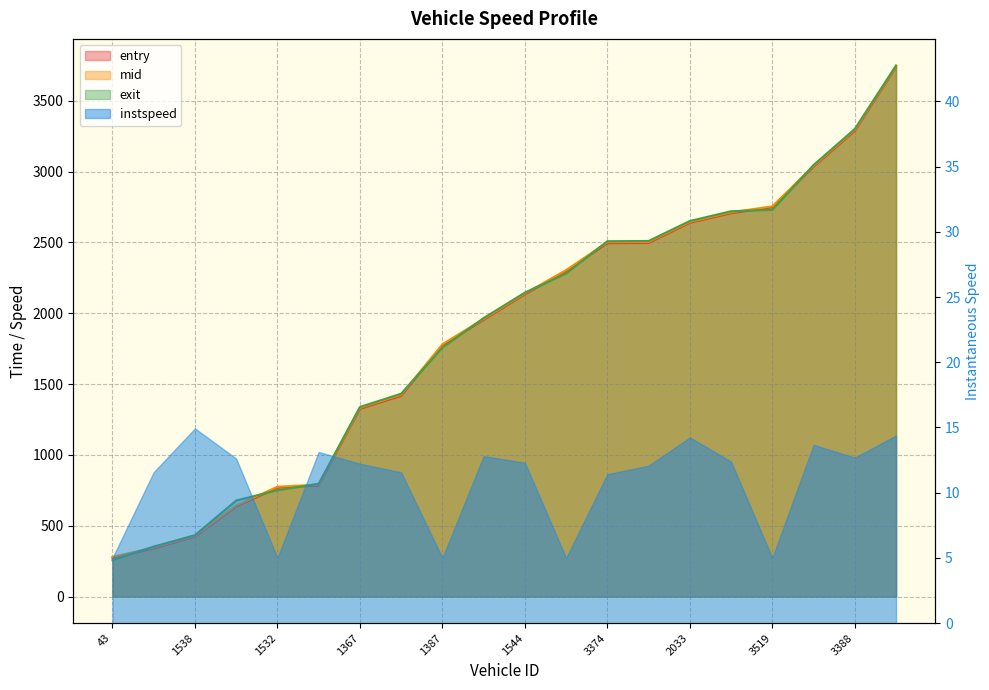

What is the greatest value displayed?

3749.9